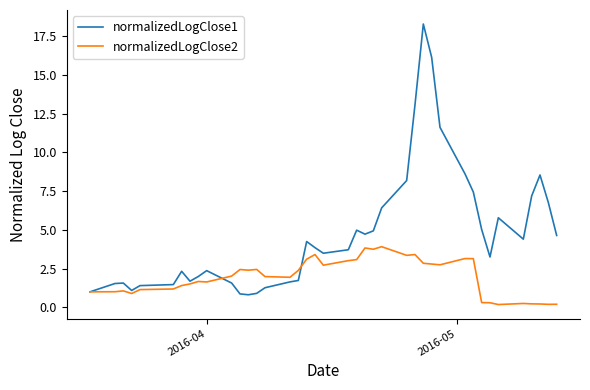

List the series in order of their peak value, highest first.

normalizedLogClose1, normalizedLogClose2